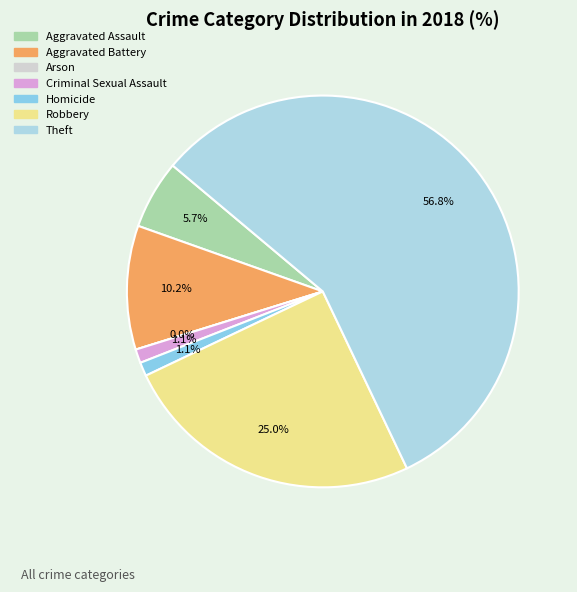

Rank the categories by value from highest to lowest.

Theft, Robbery, Aggravated Battery, Aggravated Assault, Criminal Sexual Assault, Homicide, Arson